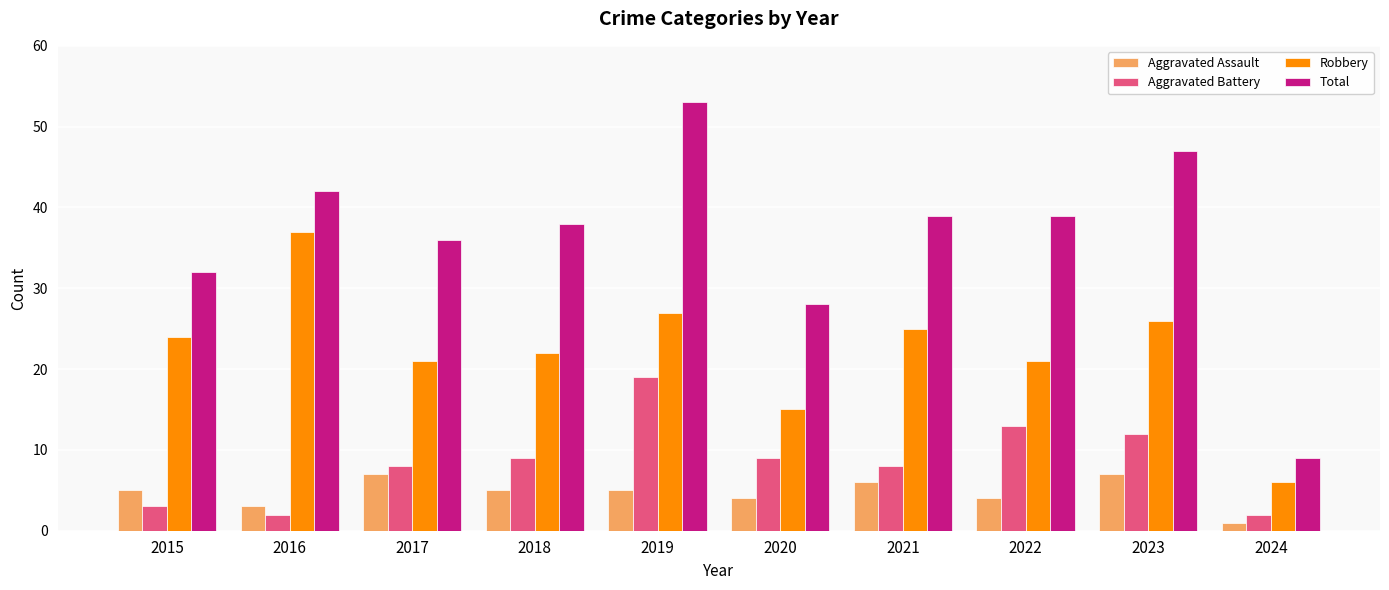

How many bars are there in each group?

4